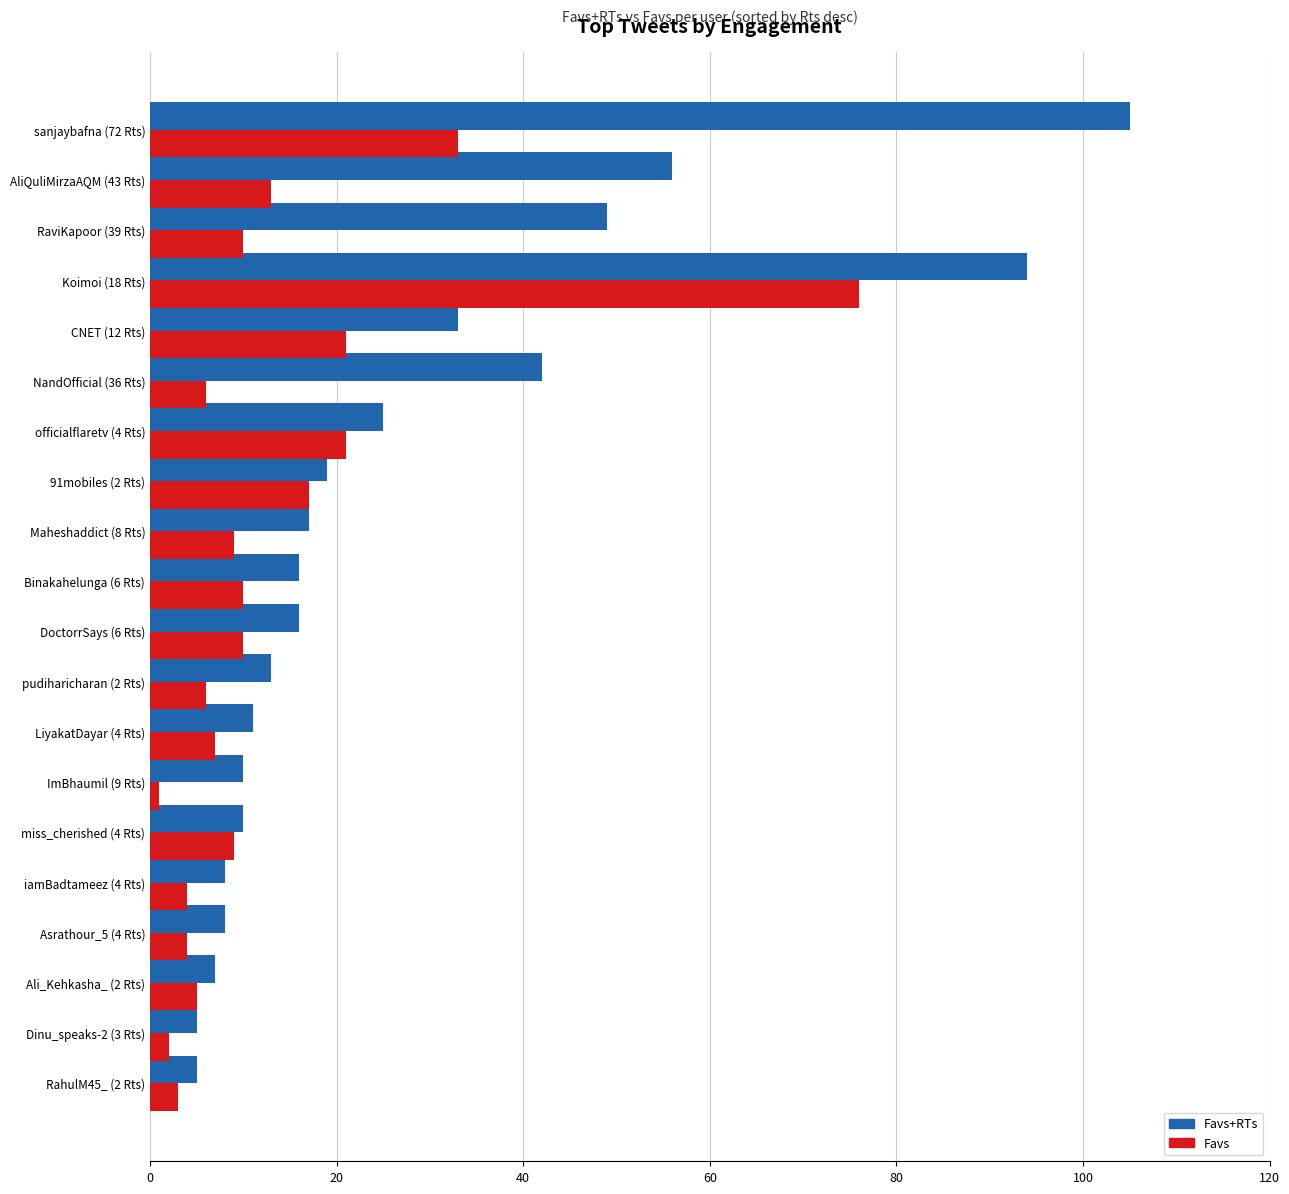

At which category does the chart reach its peak across all series?

sanjaybafna (72 Rts)